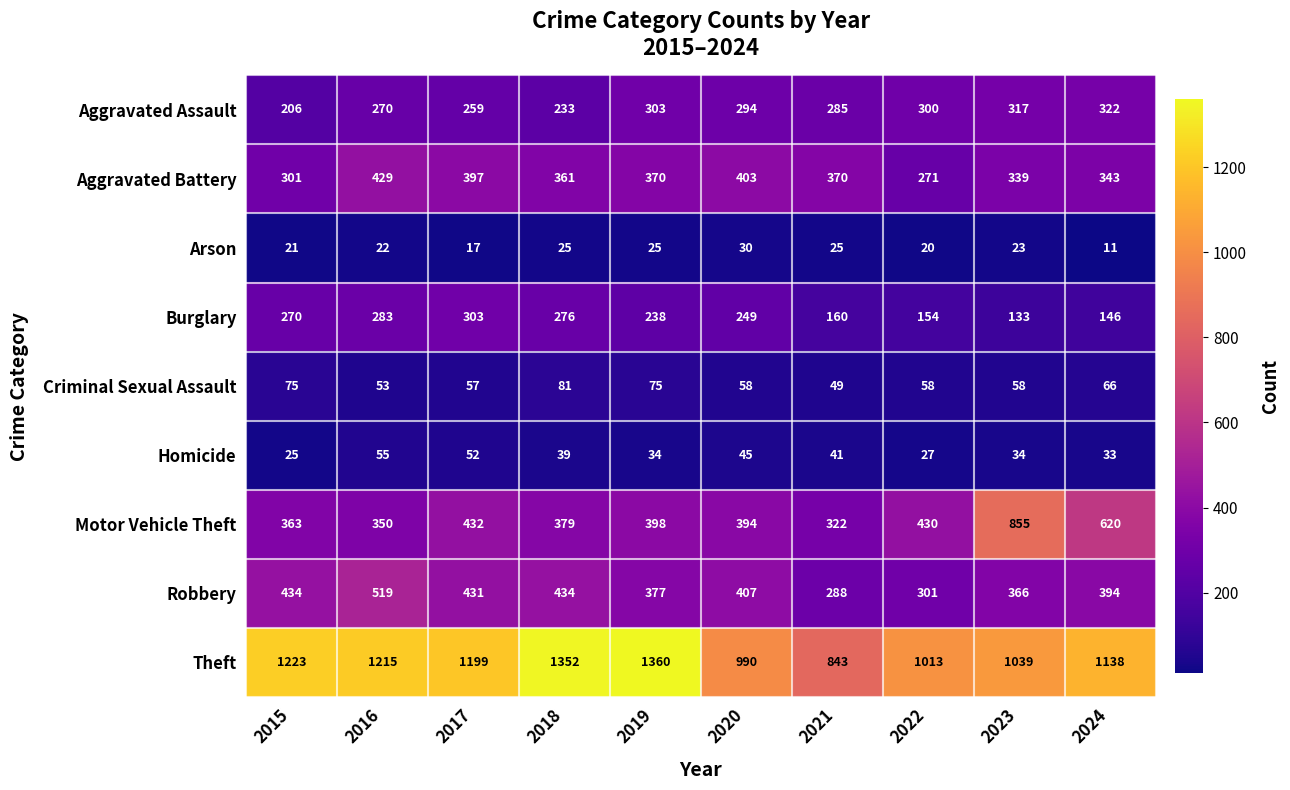

Between 2018 and 2021, which series saw the biggest shift?

Theft